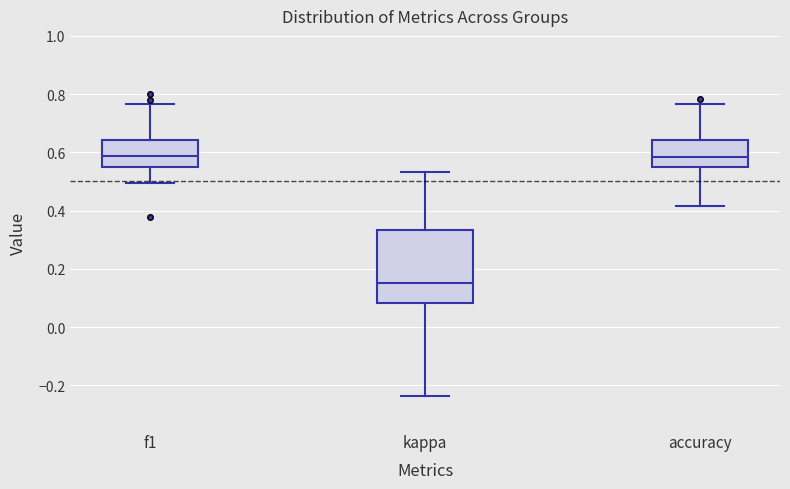

Reading left to right, read every box against the y-axis: the position of its median line, the range the box covers, and the ends of its whiskers. The values are not printed on the chart, so give them approximately, as read against the axis.

f1: median 0.58, box 0.54 to 0.64, whiskers 0.50 to 0.76
kappa: median 0.16, box 0.08 to 0.34, whiskers -0.24 to 0.54
accuracy: median 0.58, box 0.56 to 0.64, whiskers 0.42 to 0.76